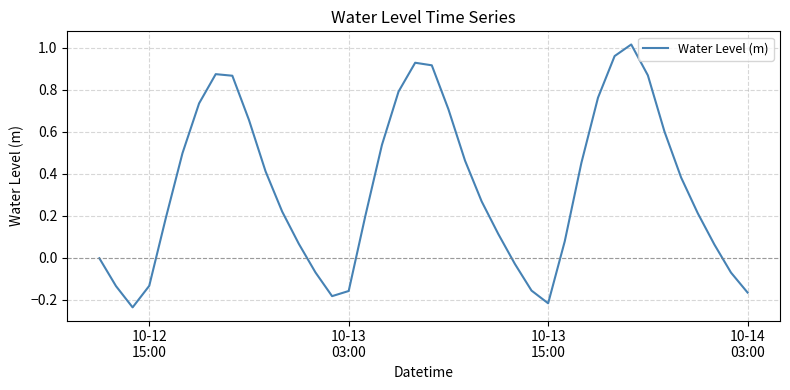

What is the difference between the maximum and minimum values?

1.3